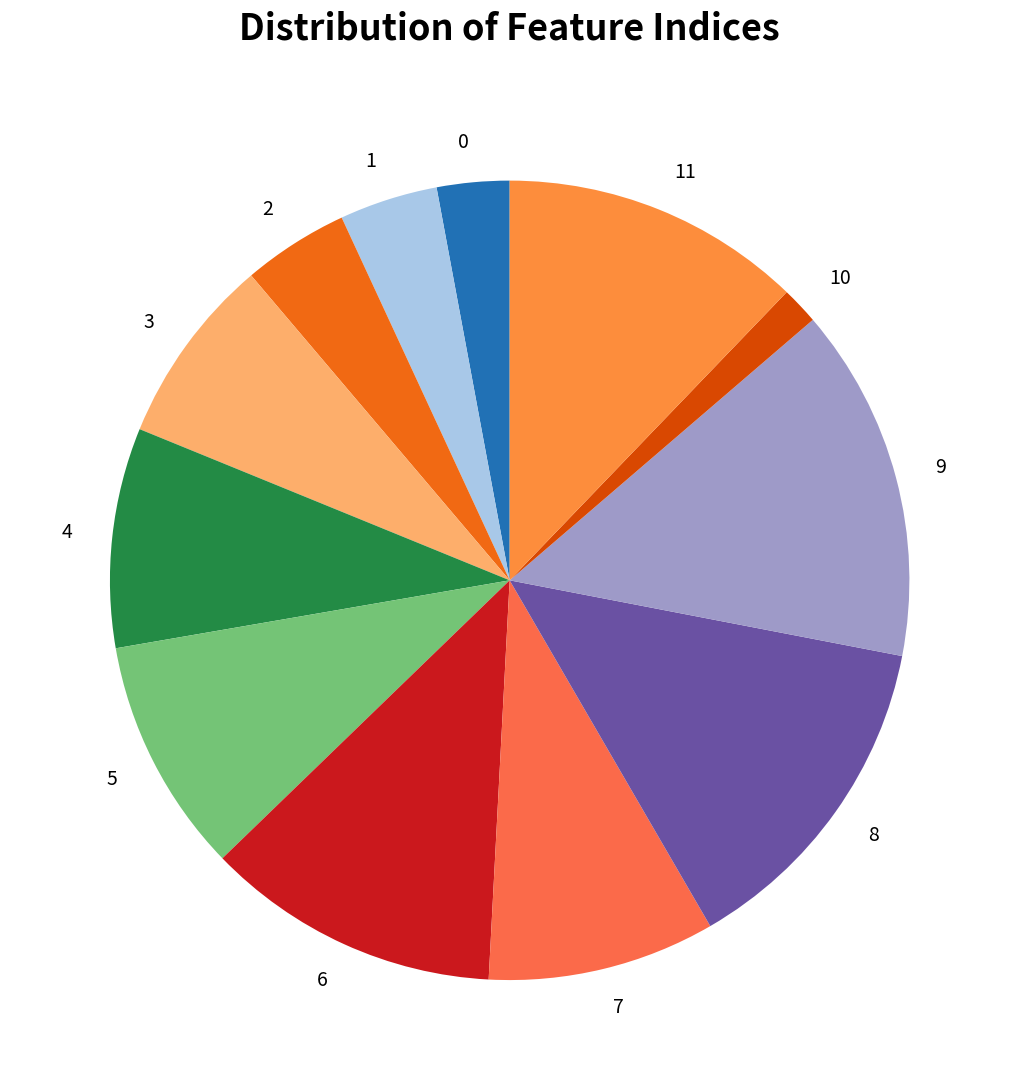

Do 4 and 11 together represent more than half of the pie?

No